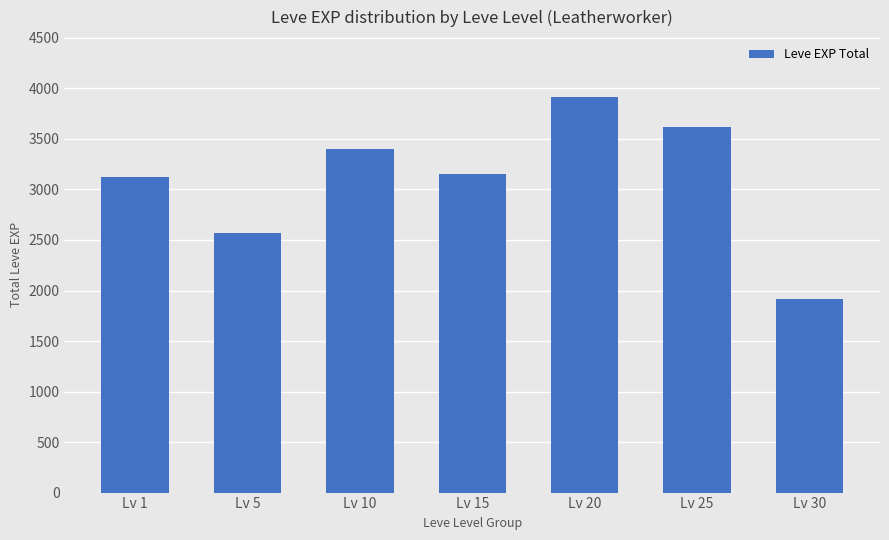

What is the value of the 5th bar from the left?

3920